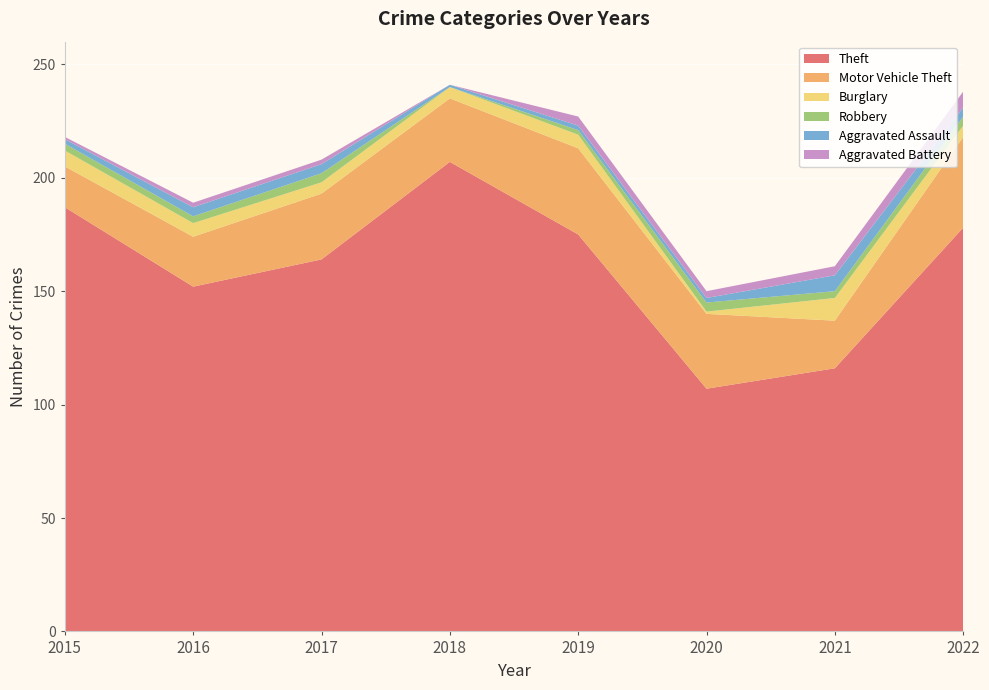

Reading left to right, list all the values displayed in this chart.

Theft: 2015=187	2016=152	2017=164	2018=207	2019=175	2020=107	2021=116	2022=178
Motor Vehicle Theft: 2015=18	2016=22	2017=29	2018=28	2019=38	2020=33	2021=21	2022=40
Burglary: 2015=7	2016=6	2017=5	2018=5	2019=6	2020=1	2021=10	2022=5
Robbery: 2015=3	2016=3	2017=4	2018=0	2019=2	2020=4	2021=3	2022=4
Aggravated Assault: 2015=2	2016=4	2017=4	2018=1	2019=2	2020=2	2021=7	2022=4
Aggravated Battery: 2015=1	2016=2	2017=2	2018=0	2019=4	2020=3	2021=4	2022=7